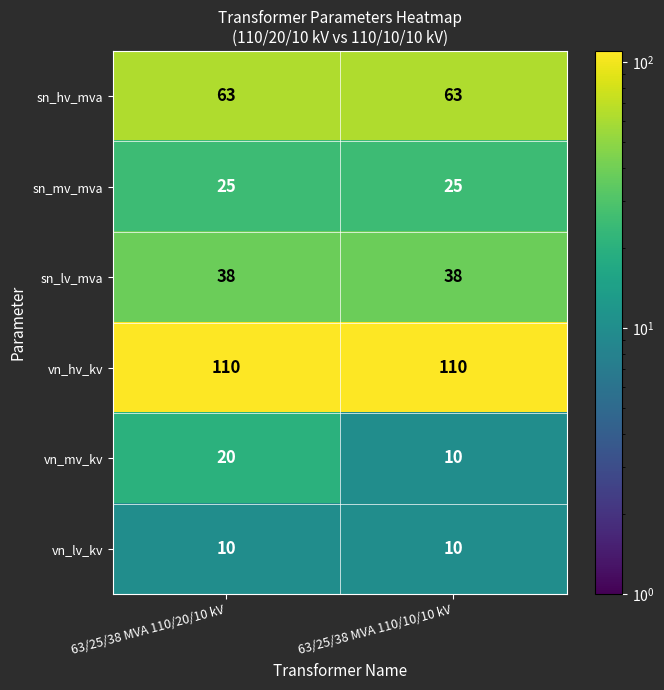

Is it true that vn_hv_kv equals 69 at 63/25/38 MVA 110/20/10 kV?

False